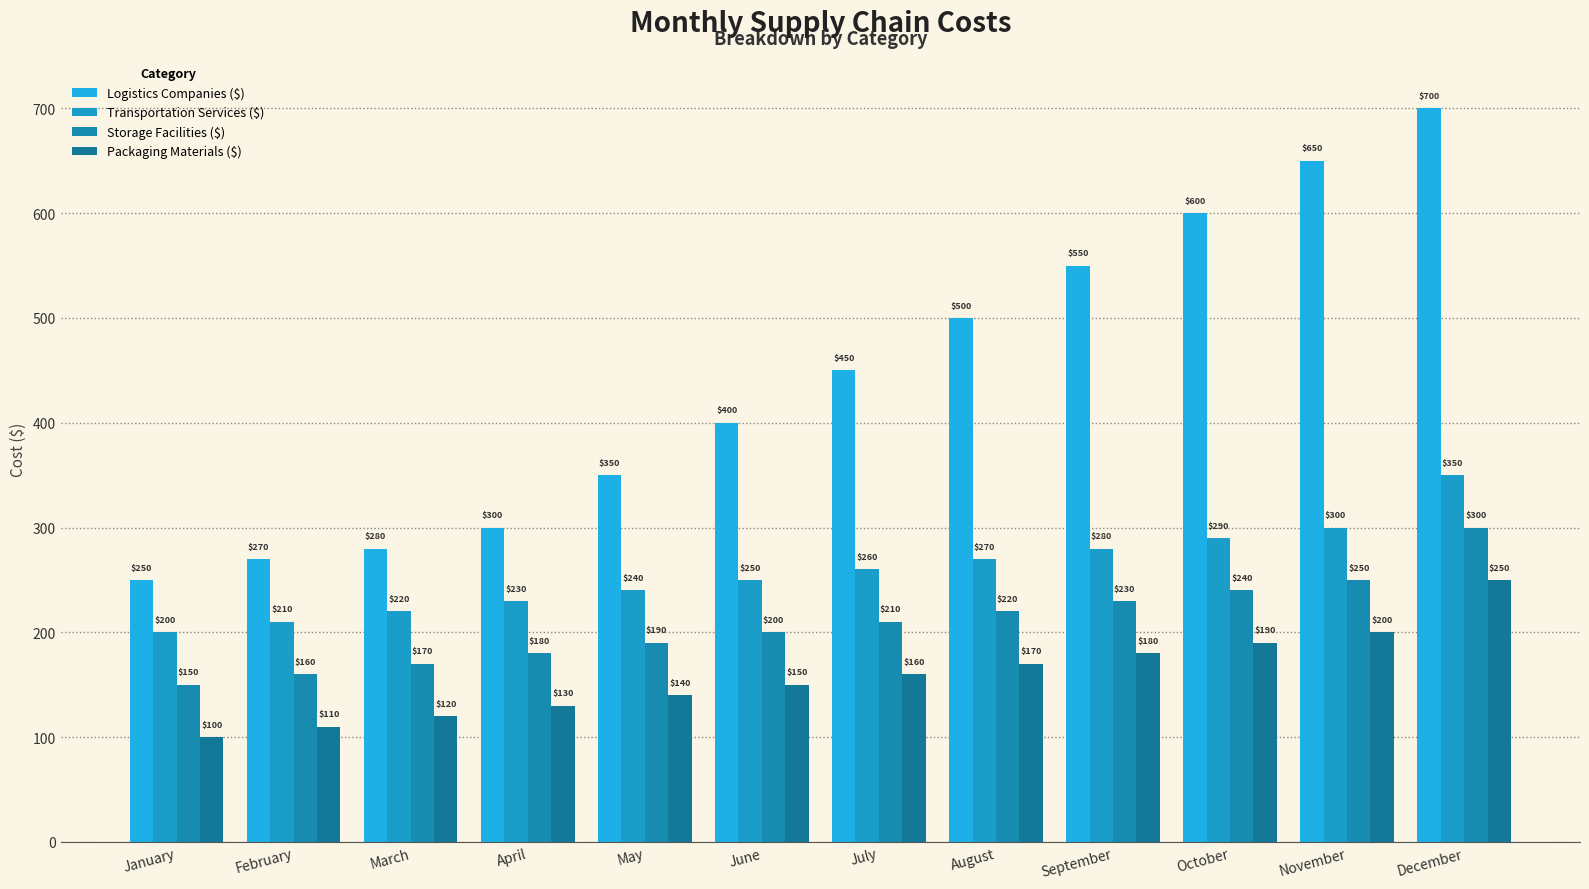

Which category has the highest value across all series?

December